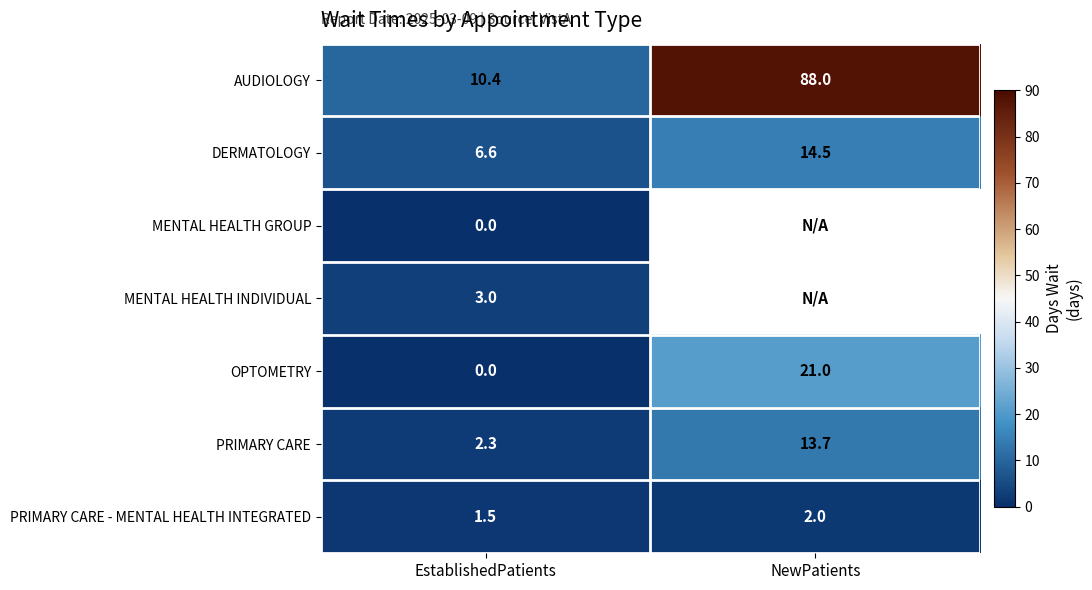

Which category has the lowest value in the PRIMARY CARE - MENTAL HEALTH INTEGRATED series?

EstablishedPatients